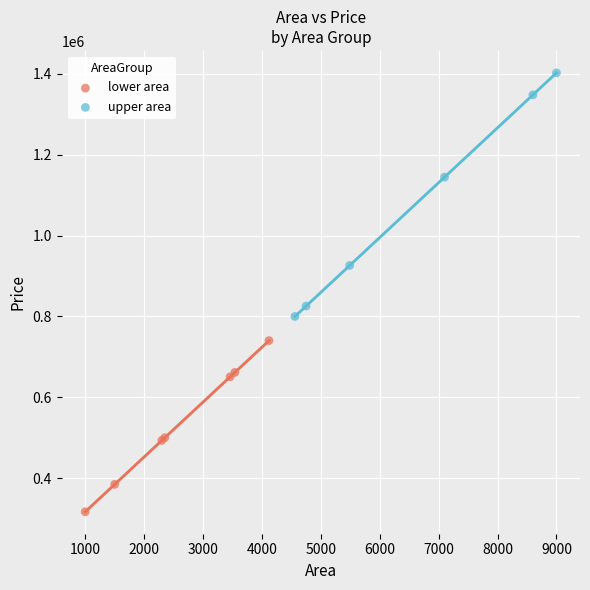

Which series has the widest spread of Y values?

upper area